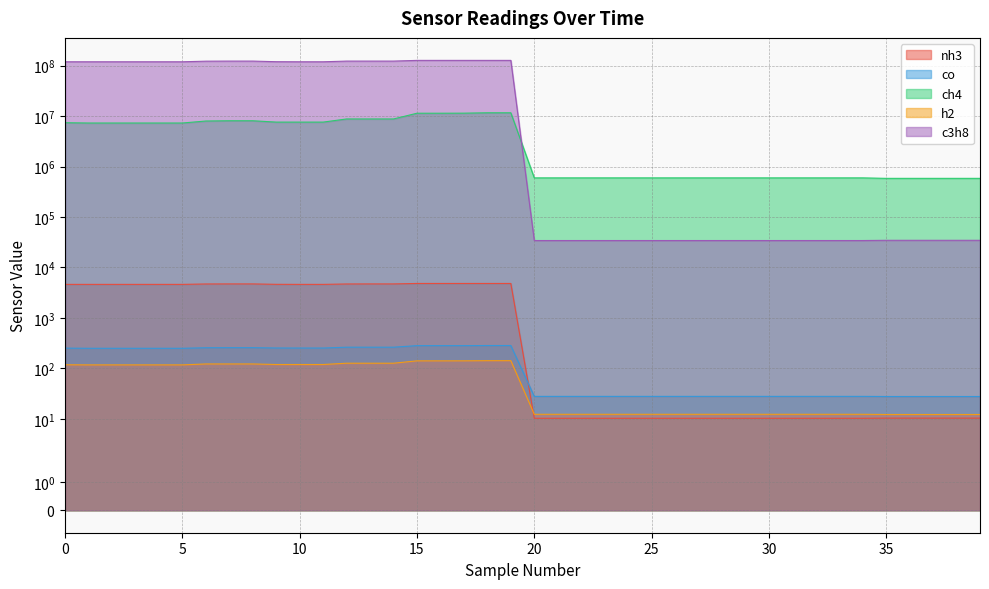

What is the difference between the highest and lowest values at 36?

583577.0